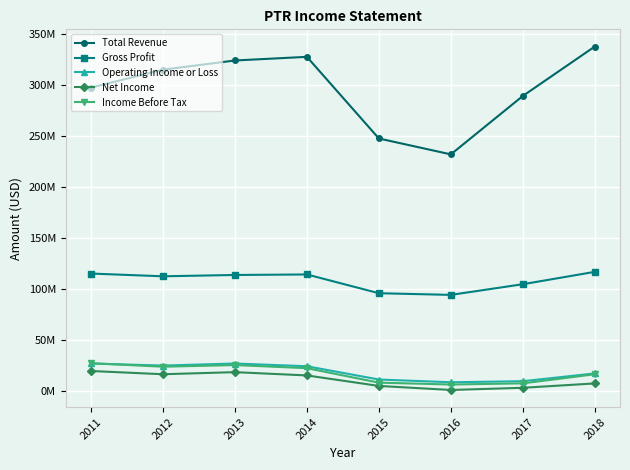

Is this an area chart (filled region under the line)?

No